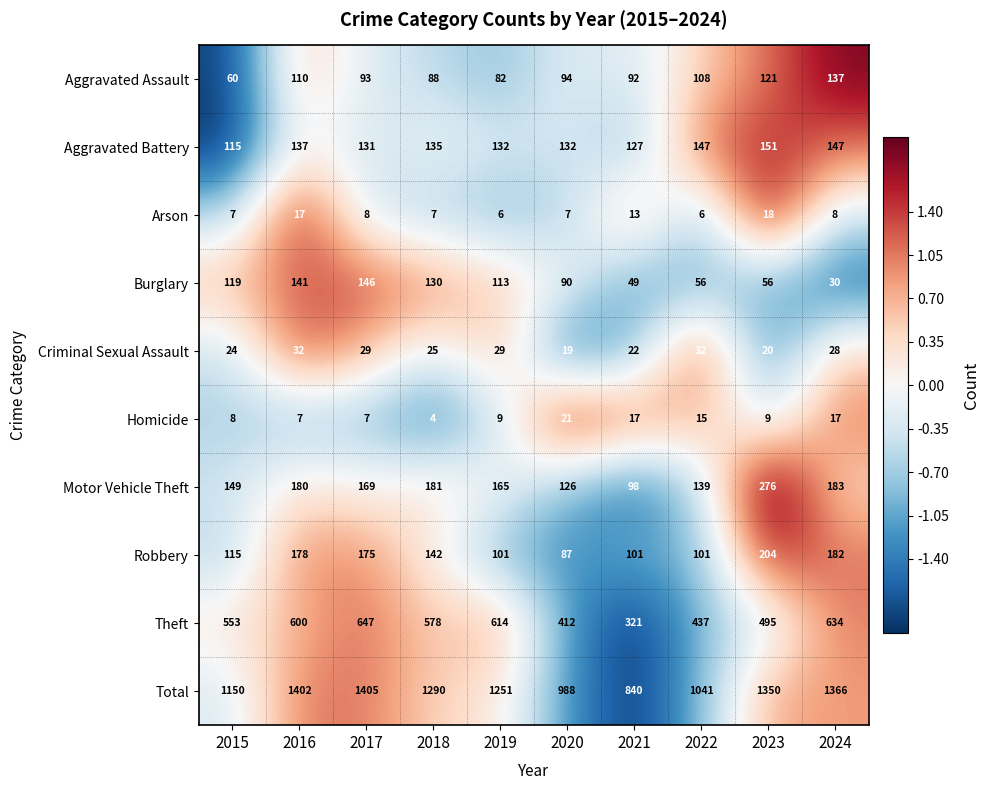

What is the difference between the second highest and second lowest values in the Criminal Sexual Assault series?

12